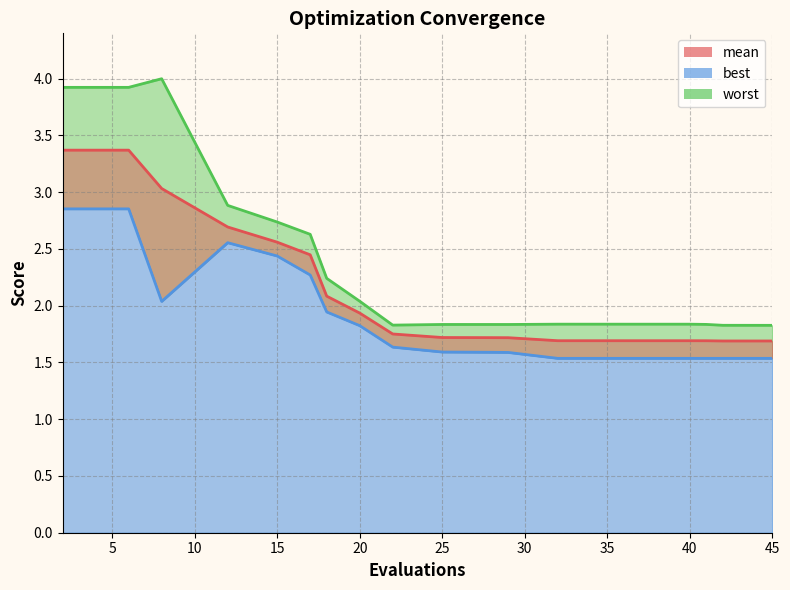

What is the total value across all series at 20?

5.8